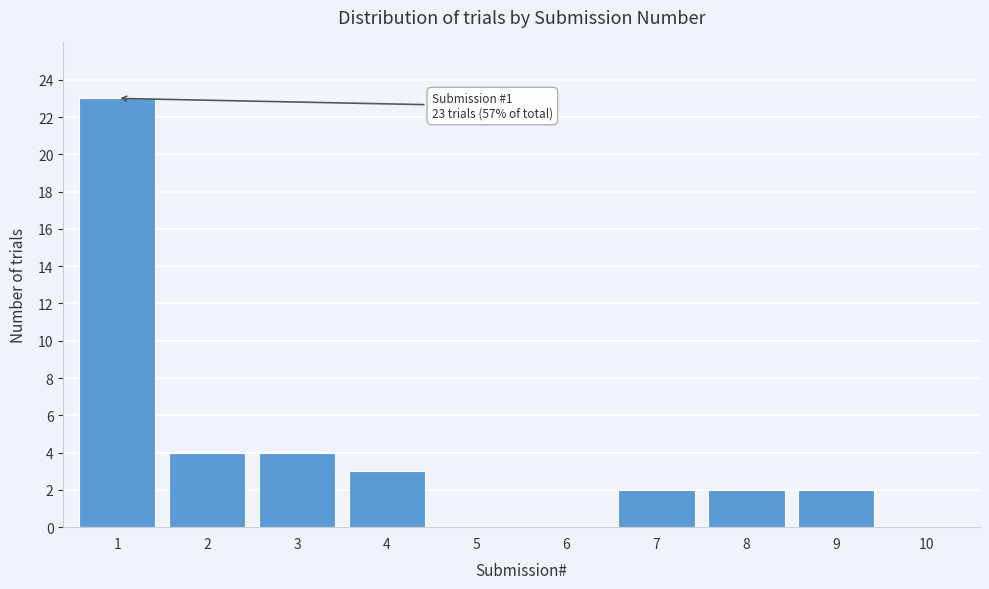

Reading left to right, transcribe all the data shown in this chart.

1=23	2=4	3=4	4=3	5=0	6=0	7=2	8=2	9=2	10=0